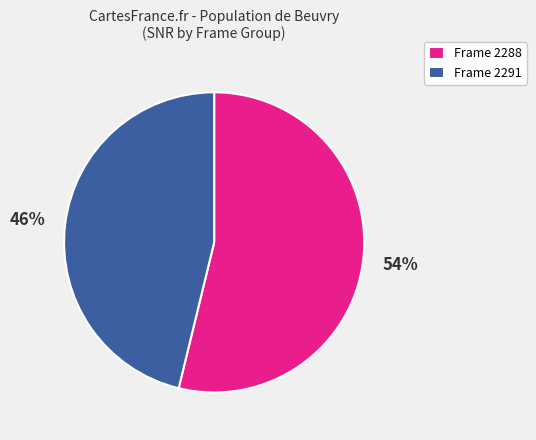

Approximately how many times larger is the value at Frame 2291 compared to Frame 2288?

0.9